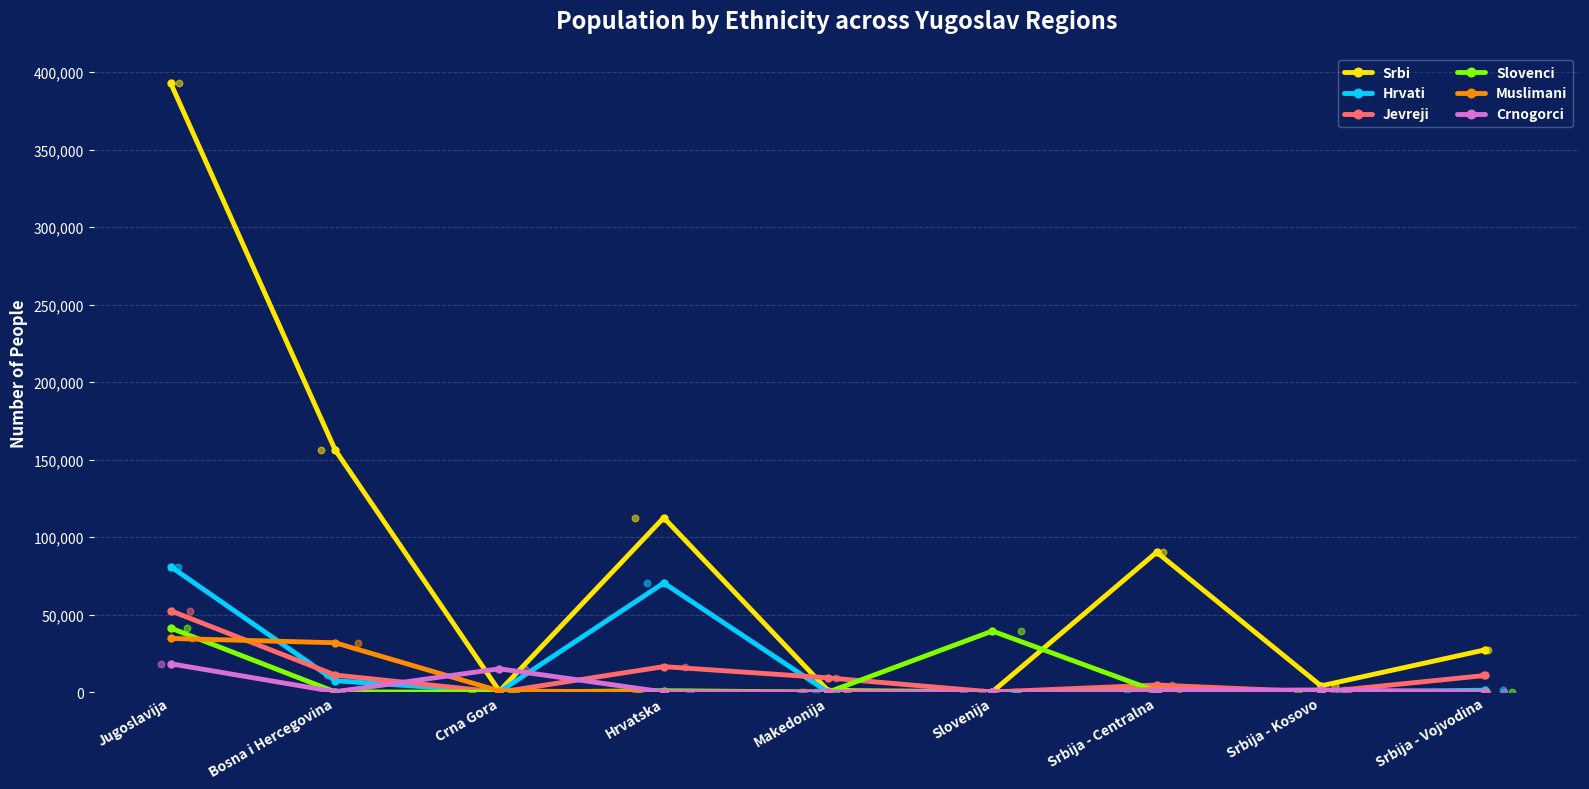

At how many categories does at least one series exceed 54378?

4